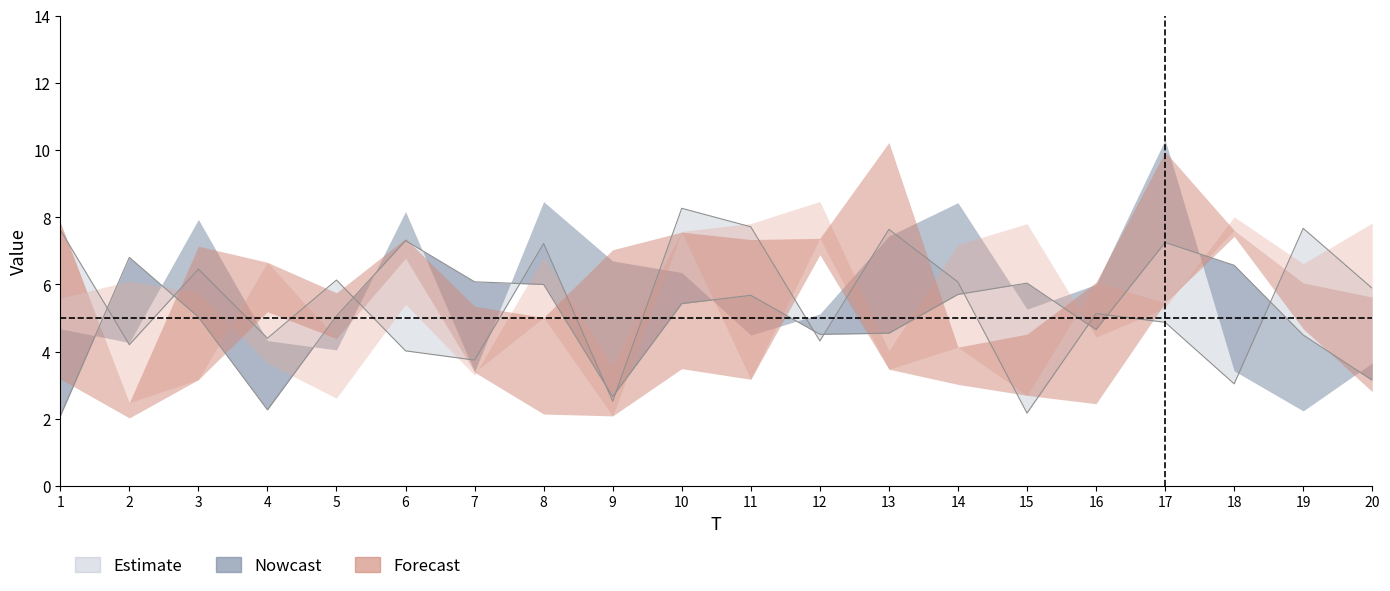

At how many categories does at least one series exceed 6?

20